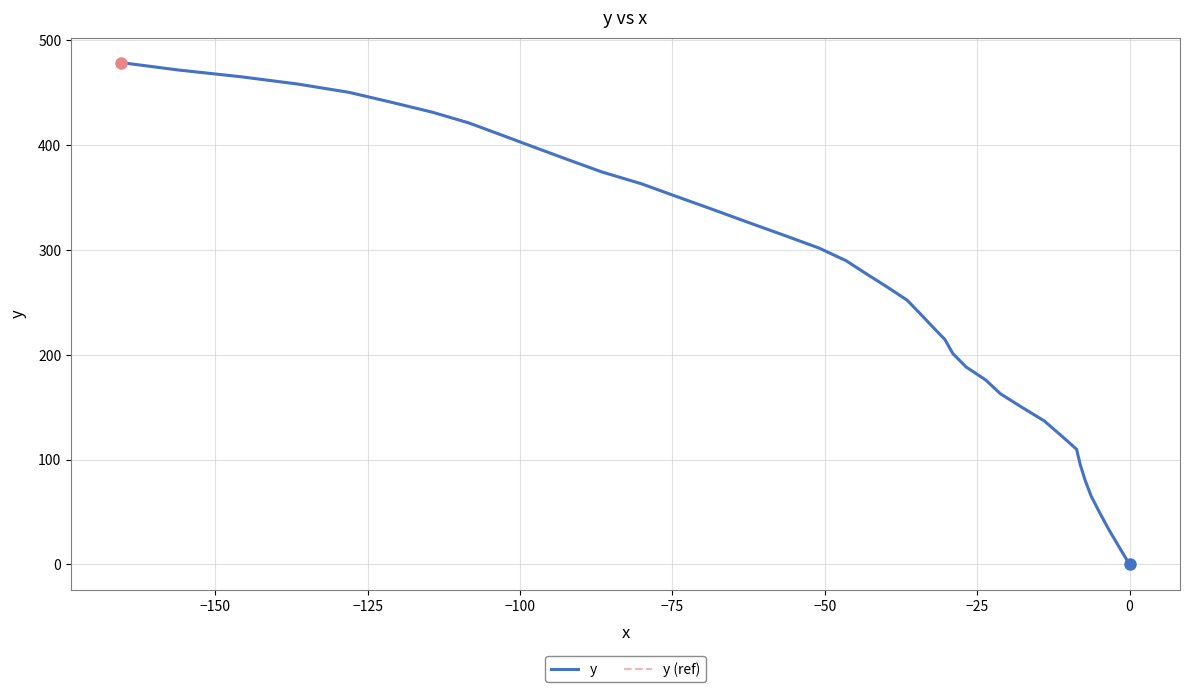

What are all the series names shown in the legend?

y, y (ref)